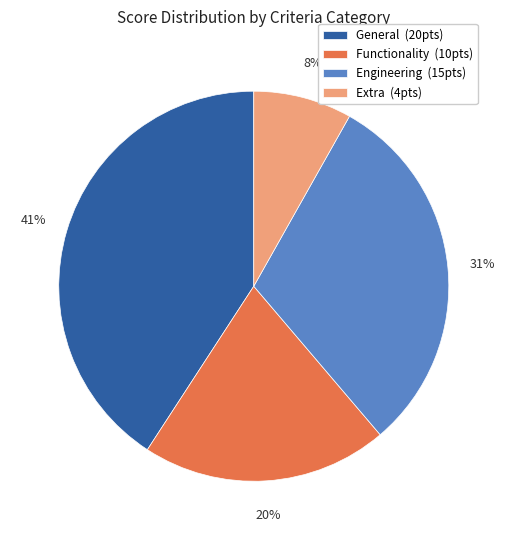

To the nearest percent, what portion does Extra represent?

8%